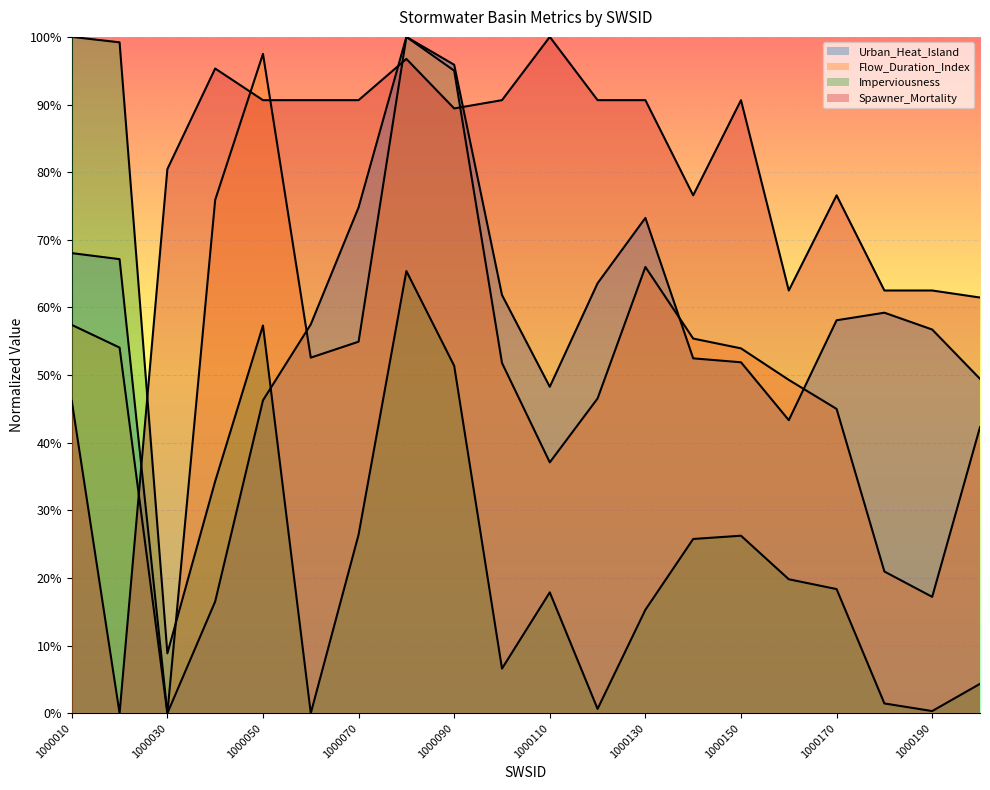

Rank the series at 1000060 from lowest to highest value.

Imperviousness, Flow_Duration_Index, Urban_Heat_Island, Spawner_Mortality